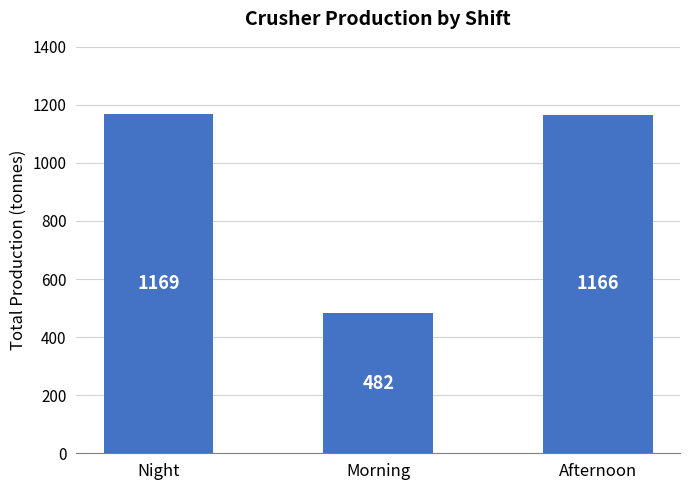

True or false: the data shows 482 at Morning.

True